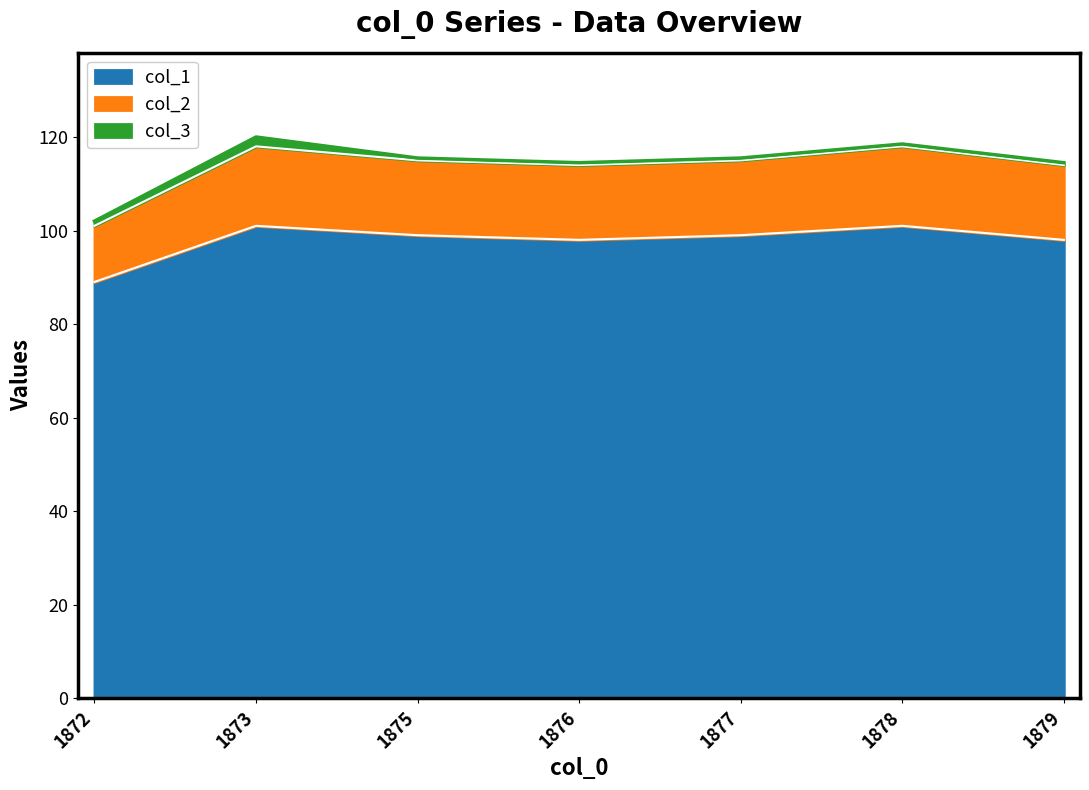

The col_1 series shows 98 at 1876. True or false?

True